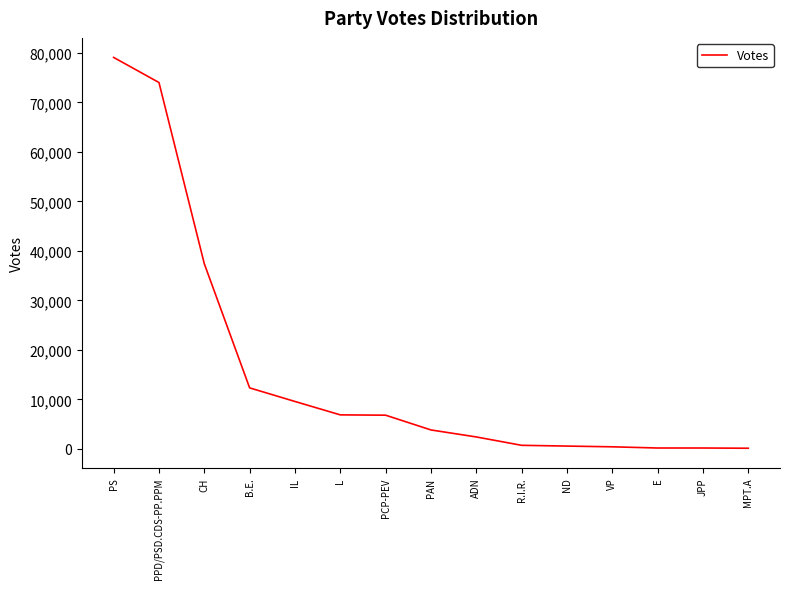

Does the chart have visible grid lines?

No